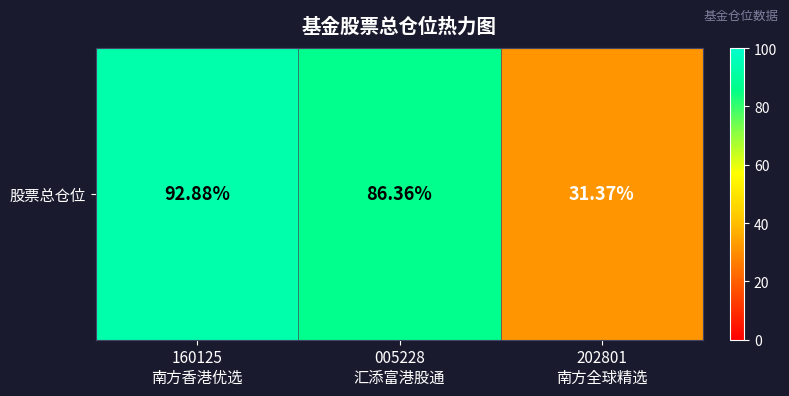

What is the average value?

70.2